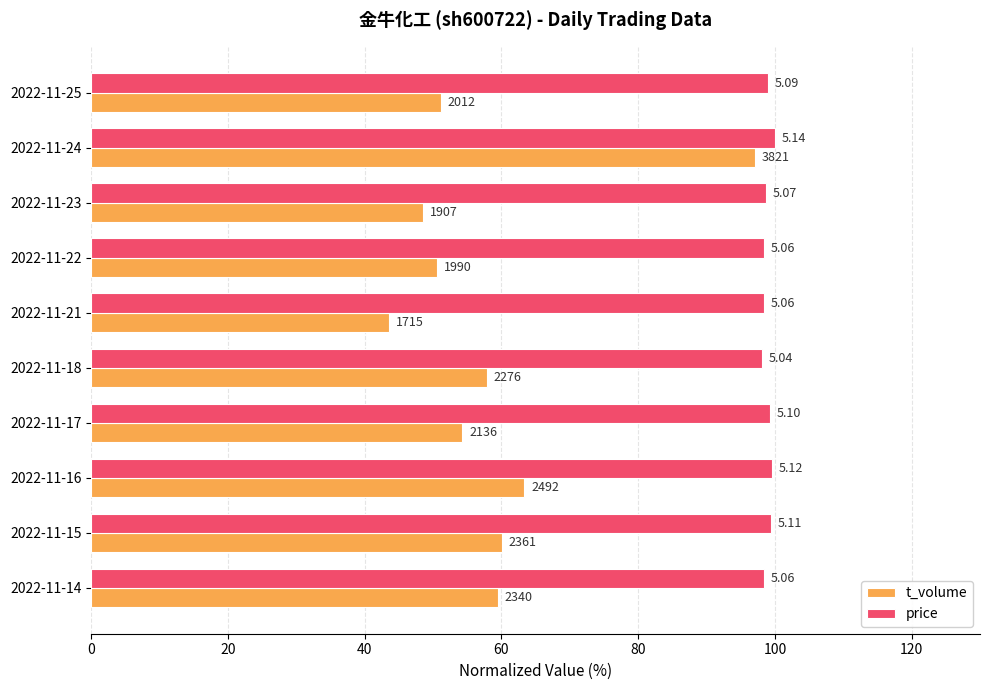

Which series has the largest total across all categories?

price